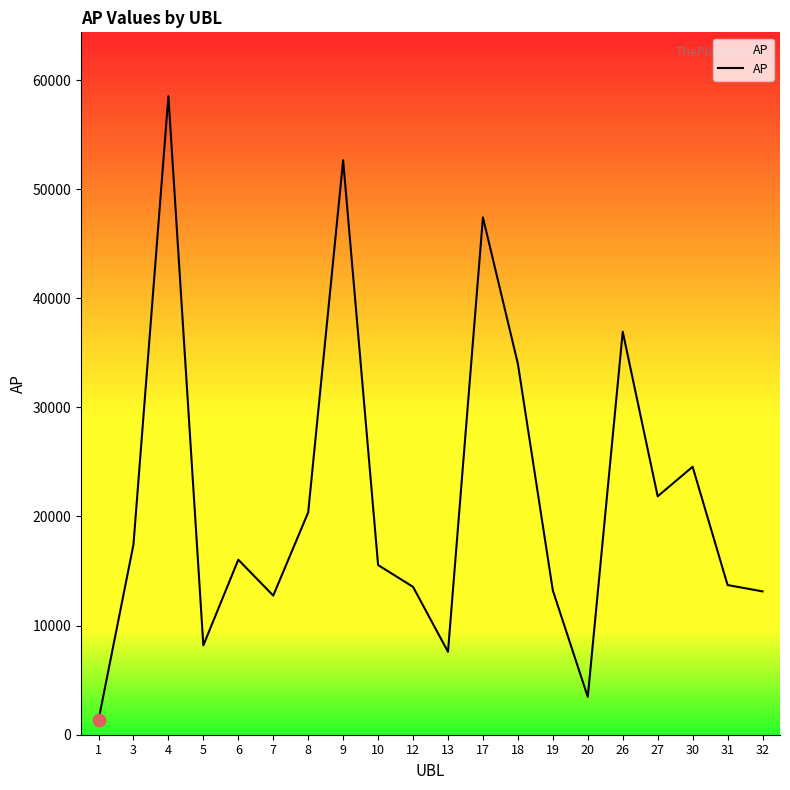

Between 13 and 7, which is larger?

7